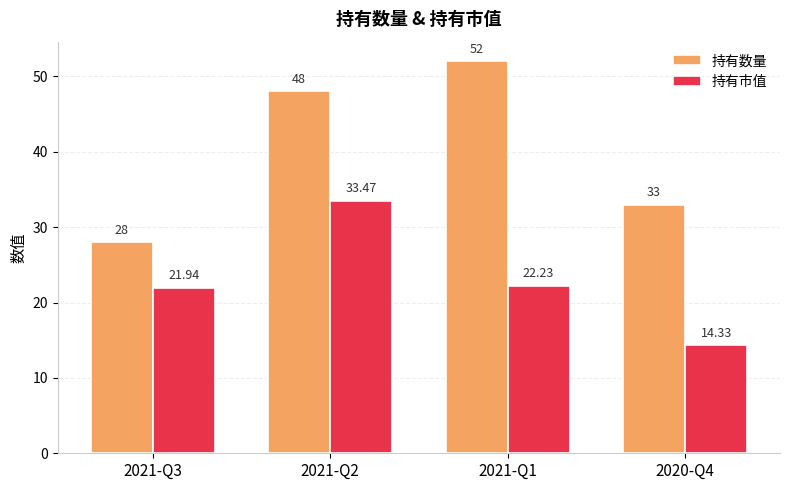

Rank the categories by 持有数量 value from highest to lowest.

2021-Q1, 2021-Q2, 2020-Q4, 2021-Q3